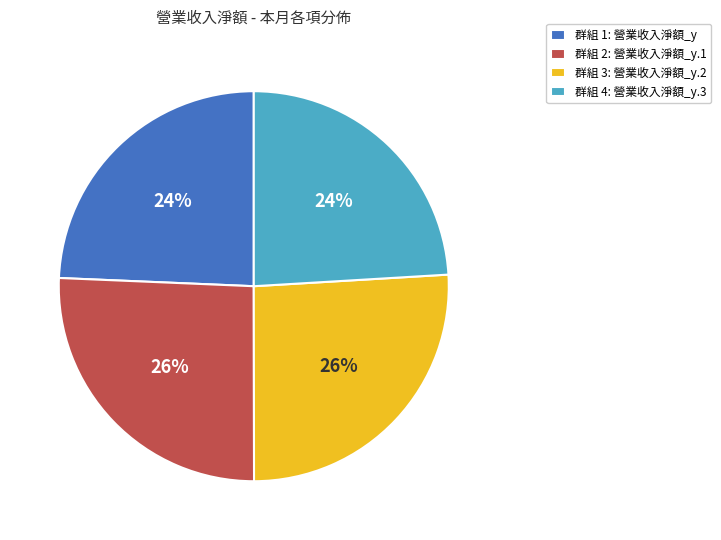

To the nearest percent, what portion does 群組 1: 營業收入淨額_y represent?

24%